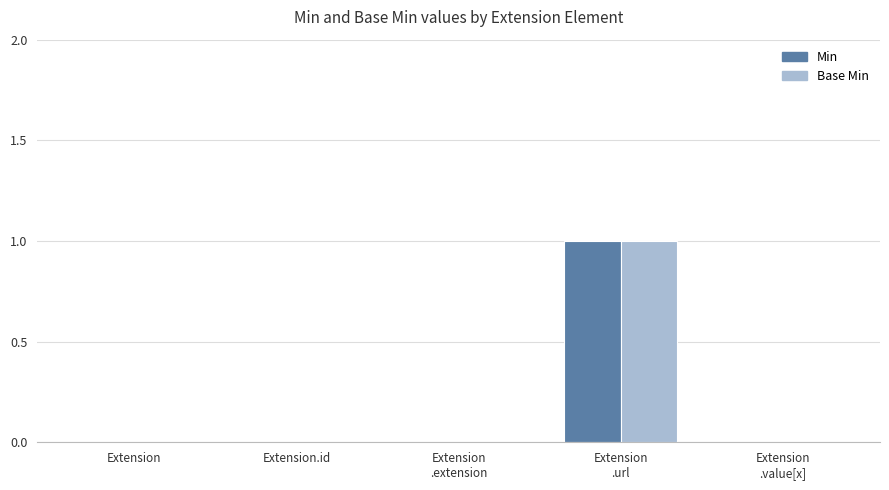

Are the bars horizontal?

No